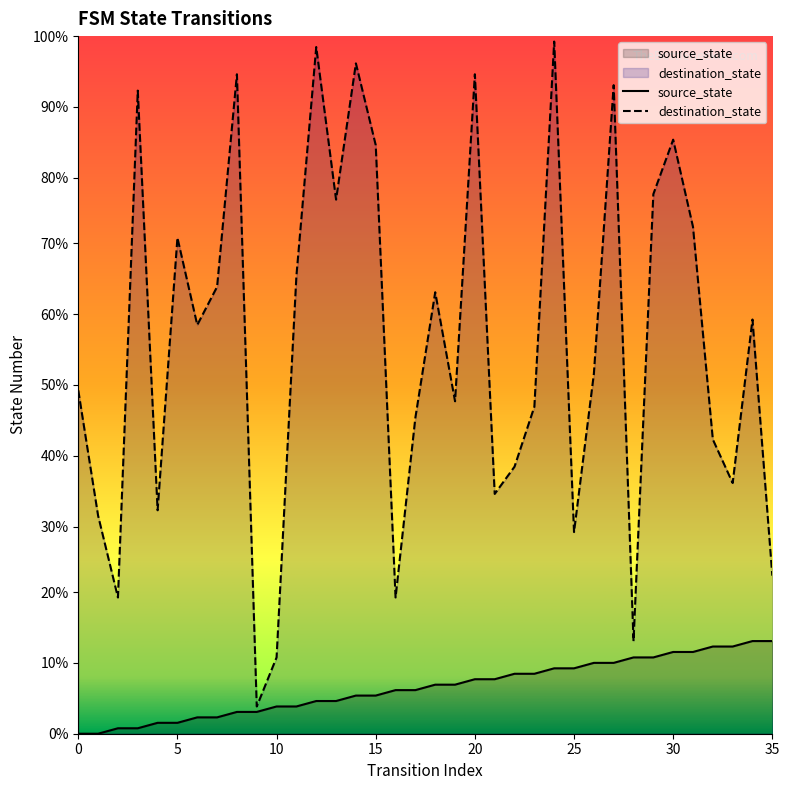

True or false: destination_state has a value of 3 at 9.

False